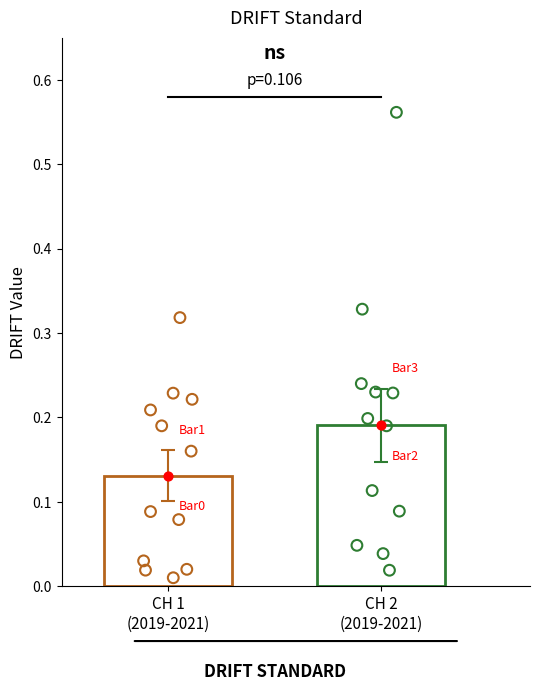

Which series has the largest total across all categories?

CH 2 (2019-2021)